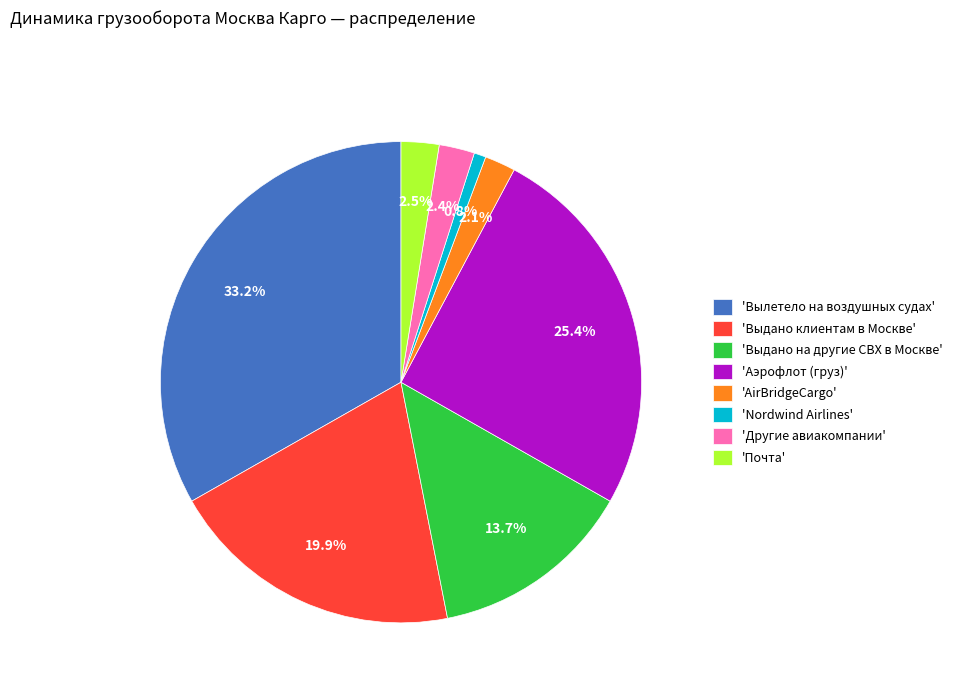

Combined, do 'Почта' and 'Nordwind Airlines' account for over 50%?

No